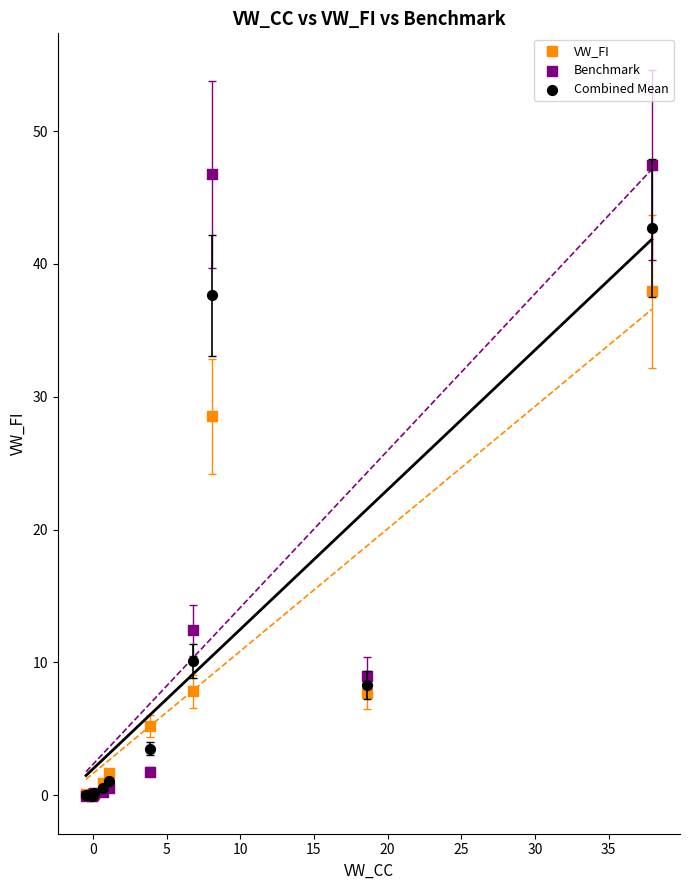

What are all the series names shown in the legend?

VW_FI, Benchmark, Combined Mean